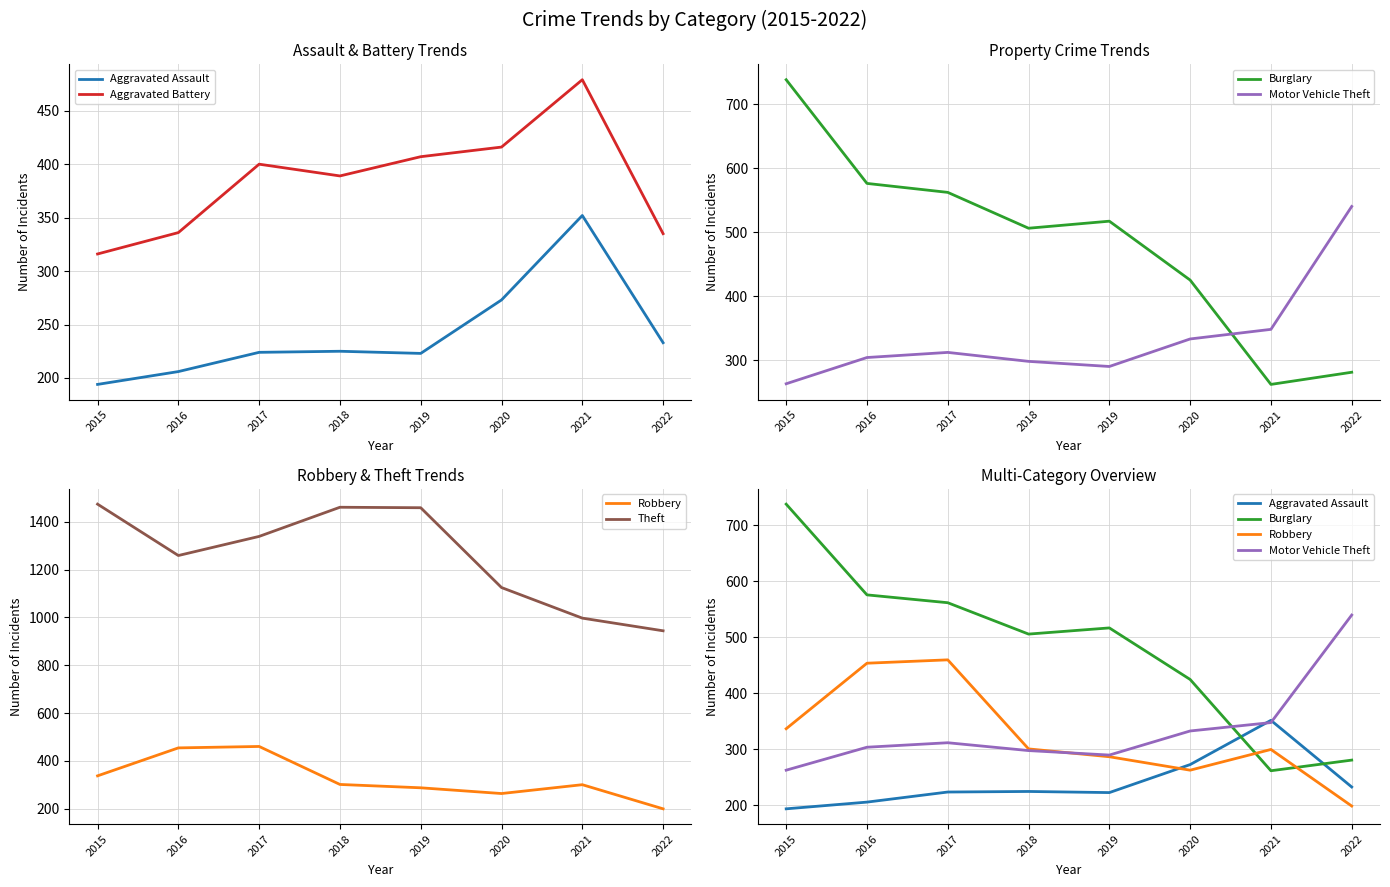

What are all the series names shown in the legend?

Aggravated Assault, Aggravated Battery, Burglary, Motor Vehicle Theft, Robbery, Theft